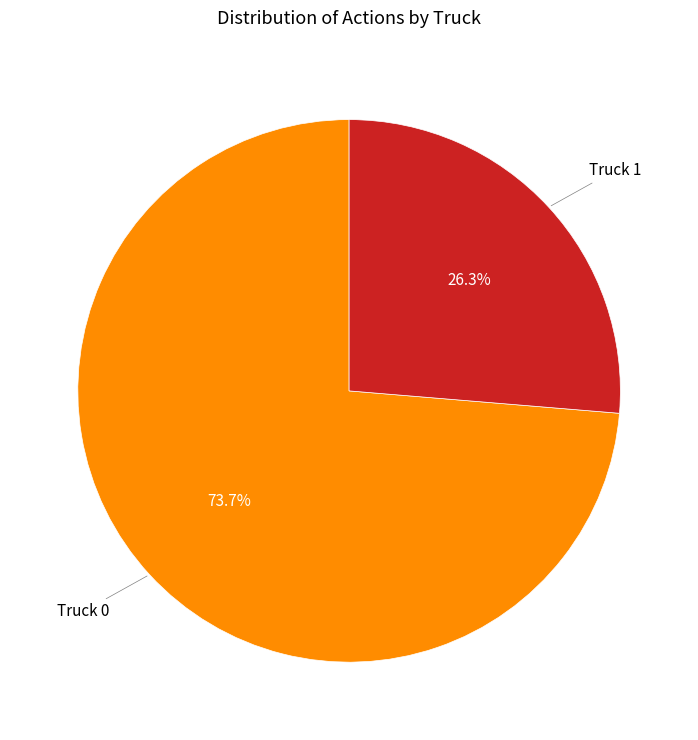

The Truck 0 slice represents 74% of the pie. True or false?

True